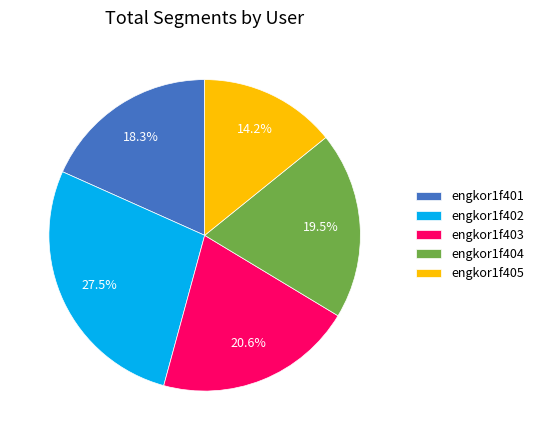

Which slice is the smallest?

engkor1f405